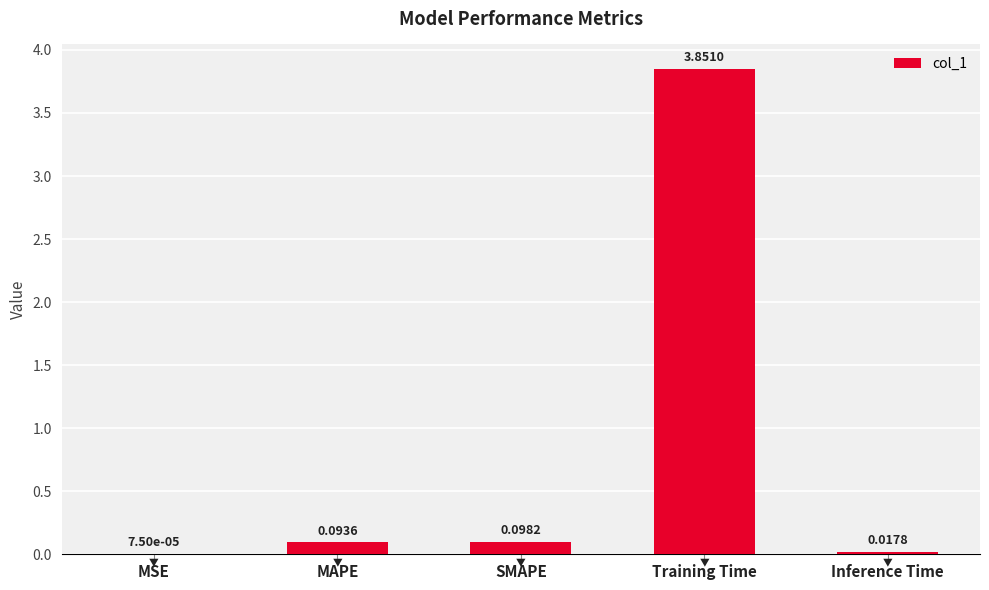

Which label corresponds to the largest value in the chart?

Training Time